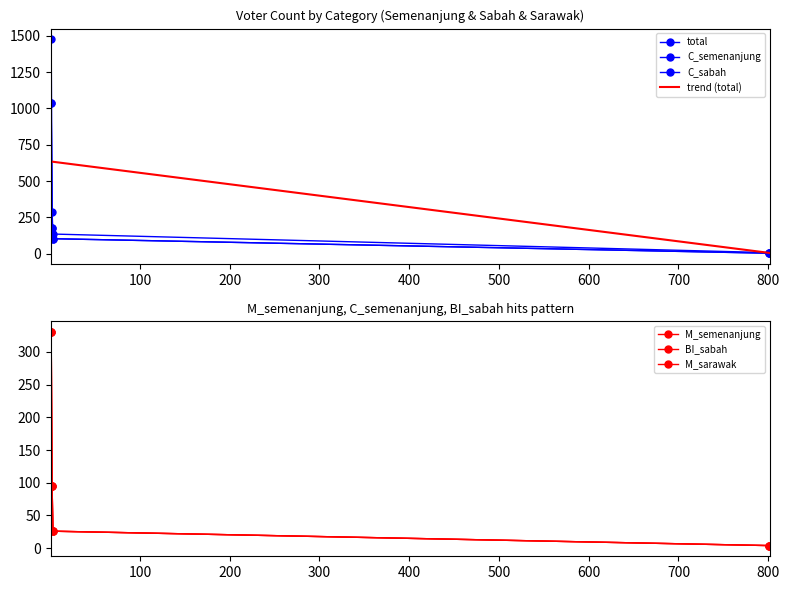

List the series in order of their peak value, highest first.

total, C_semenanjung, C_sabah, BI_sabah, M_sarawak, M_semenanjung